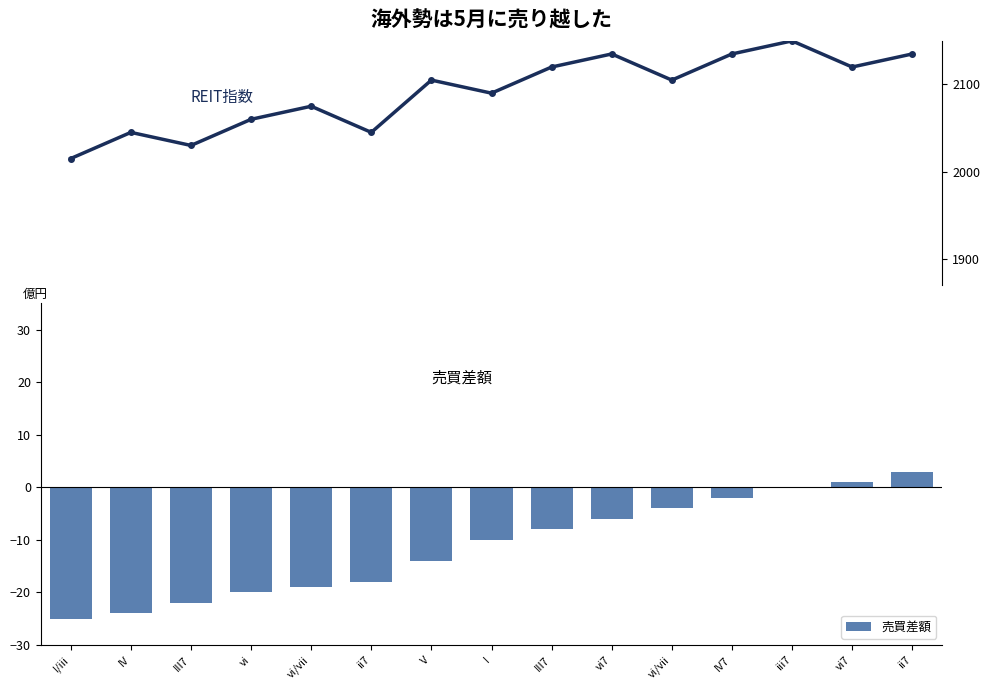

What is the highest value of the 売買差額 series?

3